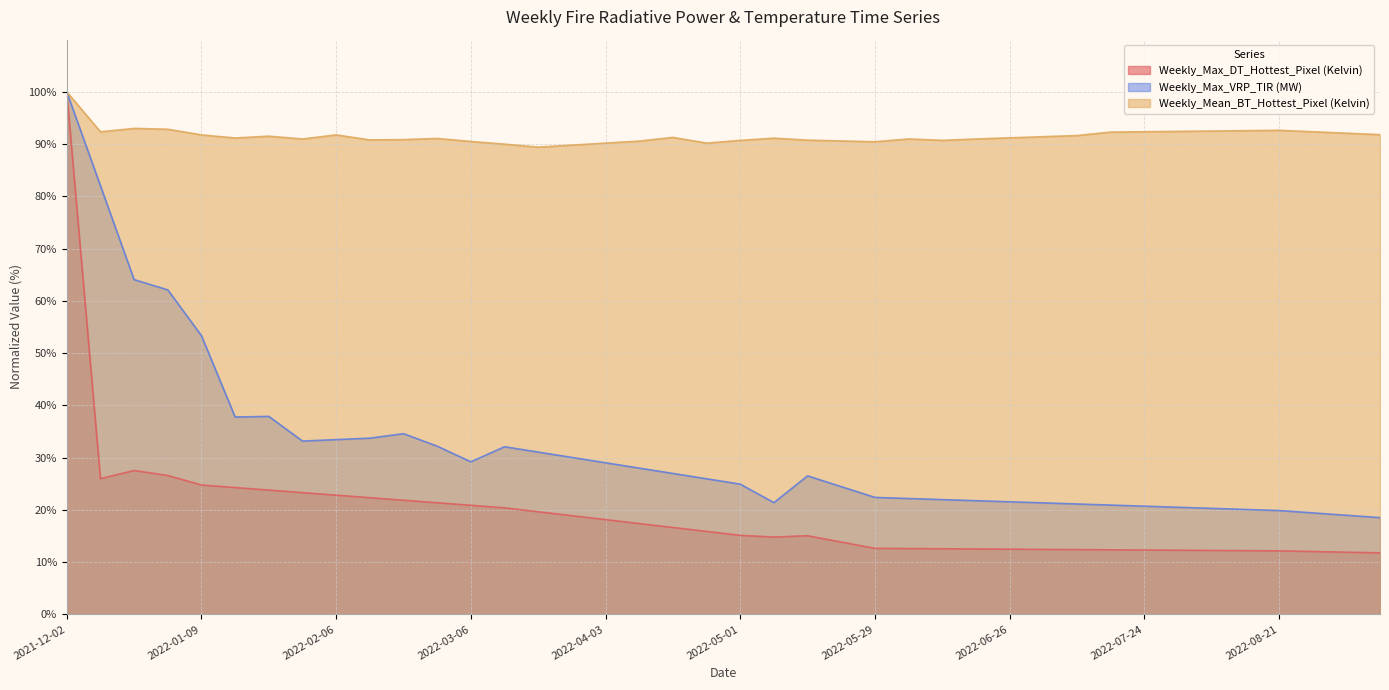

How many interior local peaks does the Weekly_Max_DT_Hottest_Pixel (Kelvin) series have?

2